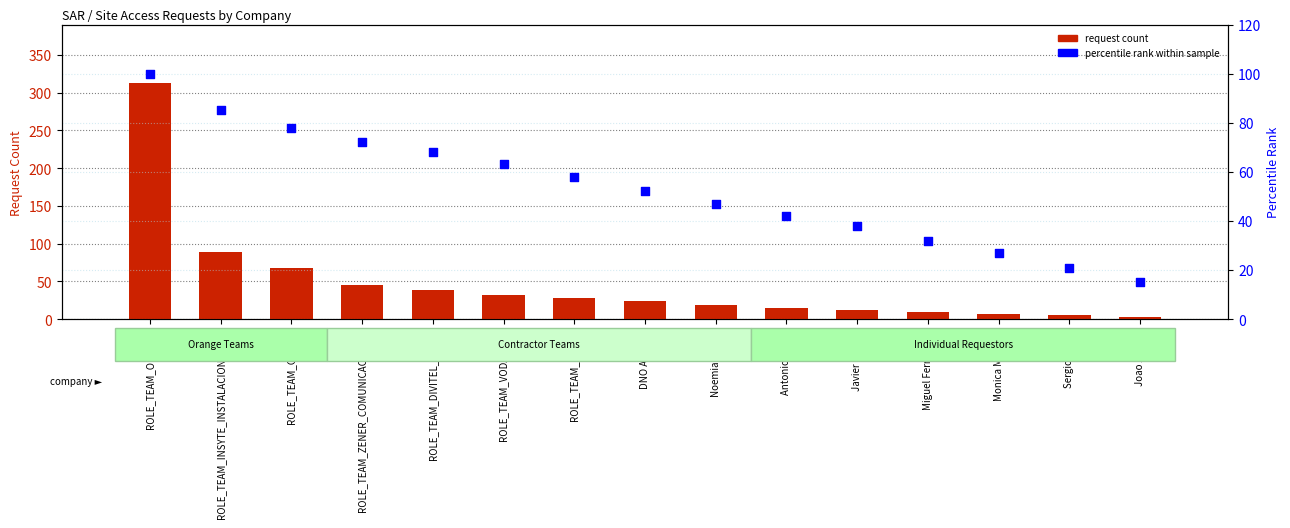

What are all the series names shown in the legend?

request count, percentile rank within sample